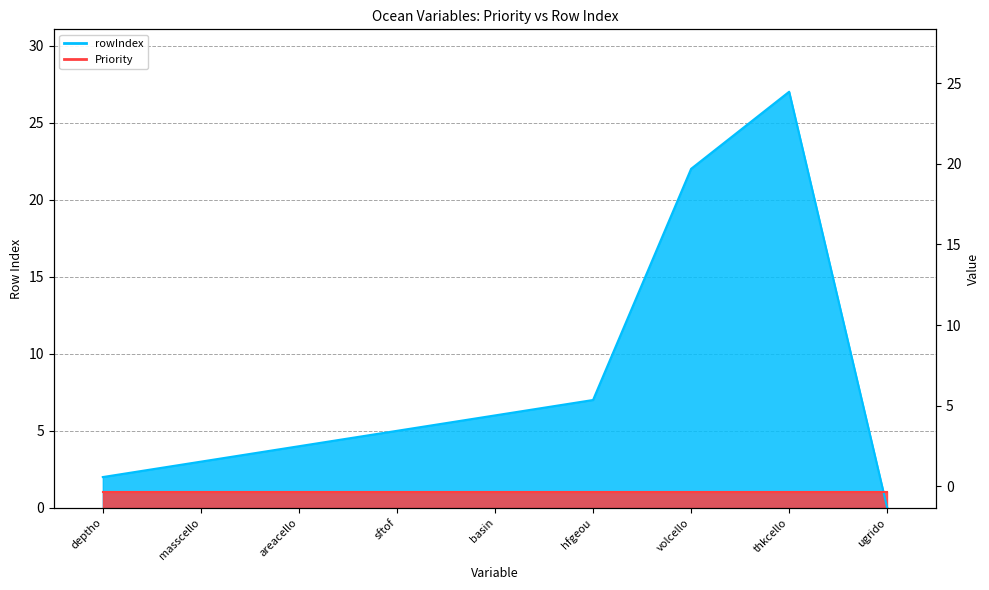

What position from the left is ugrido?

9